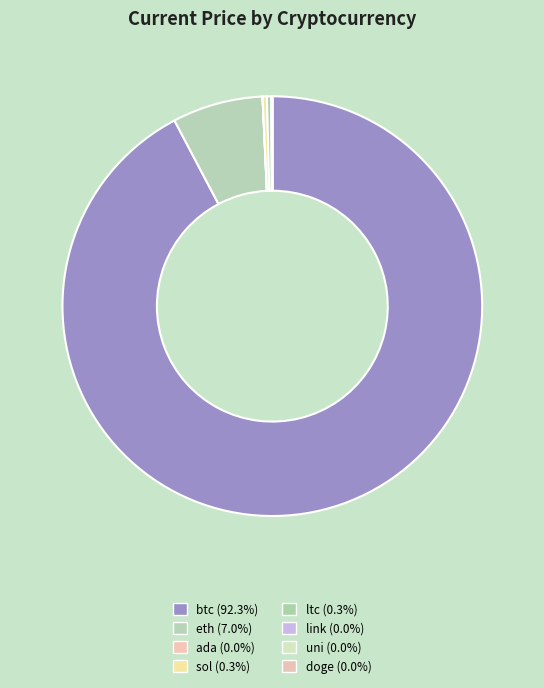

Count the number of slices in the pie.

8